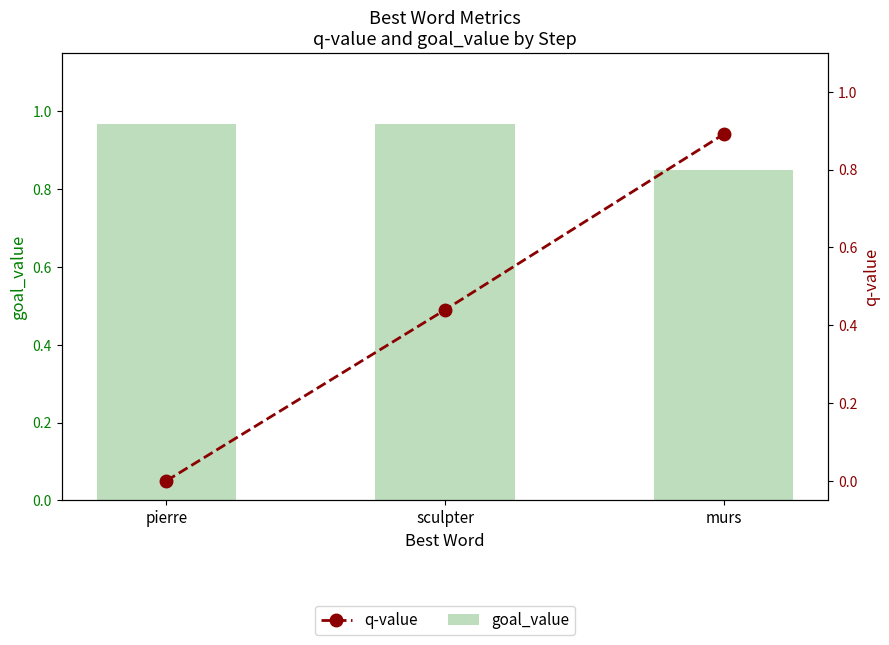

What position from the left is sculpter?

2